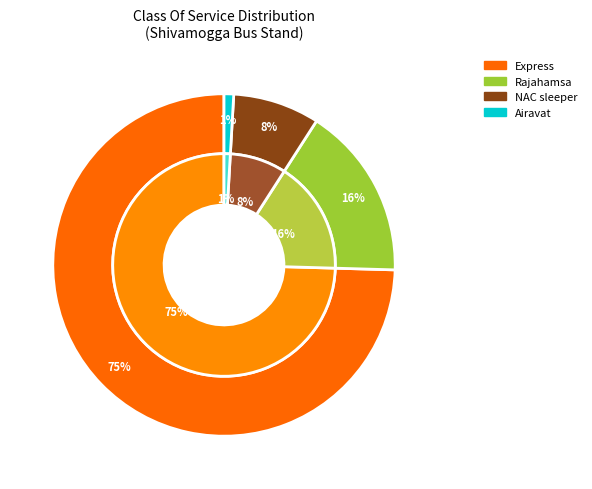

Does Express represent more than half of the total?

Yes